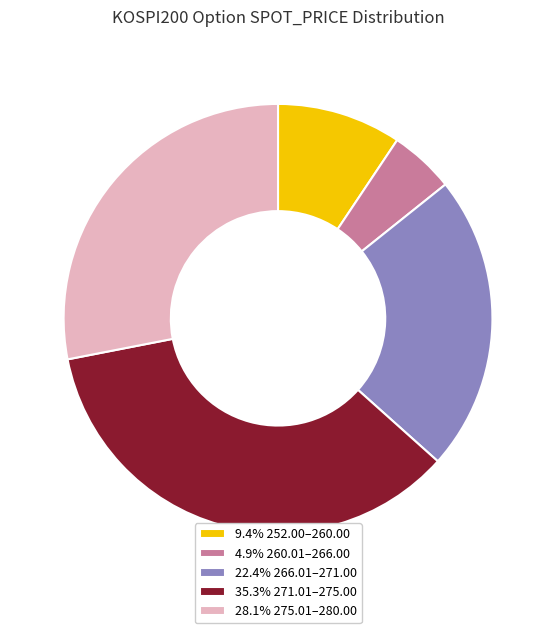

Do 28.1% 275.01–280.00 and 4.9% 260.01–266.00 together represent more than half of the pie?

No